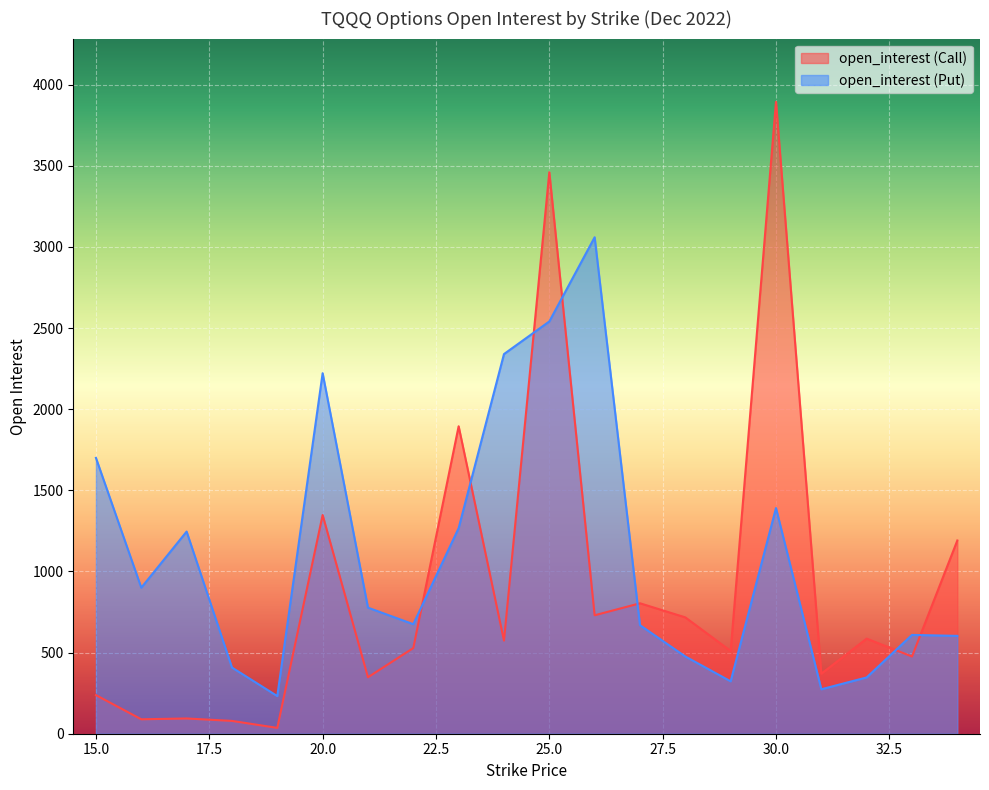

Does the chart display data point markers on the line(s)?

No